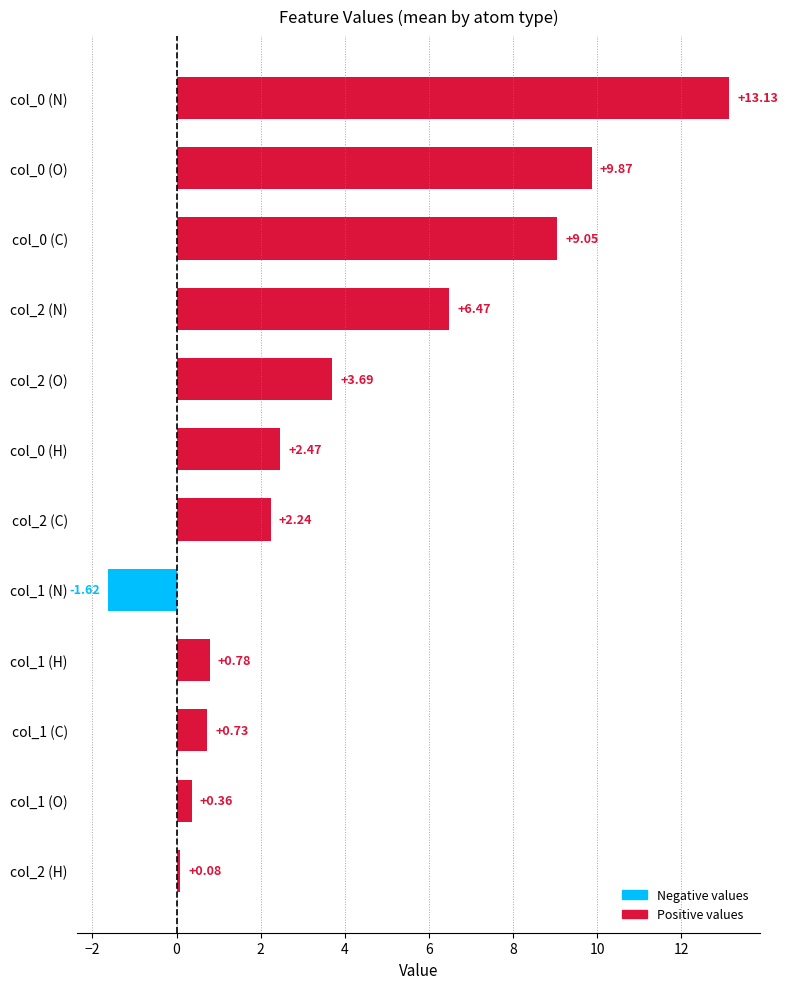

What is the sum of all values?

47.2